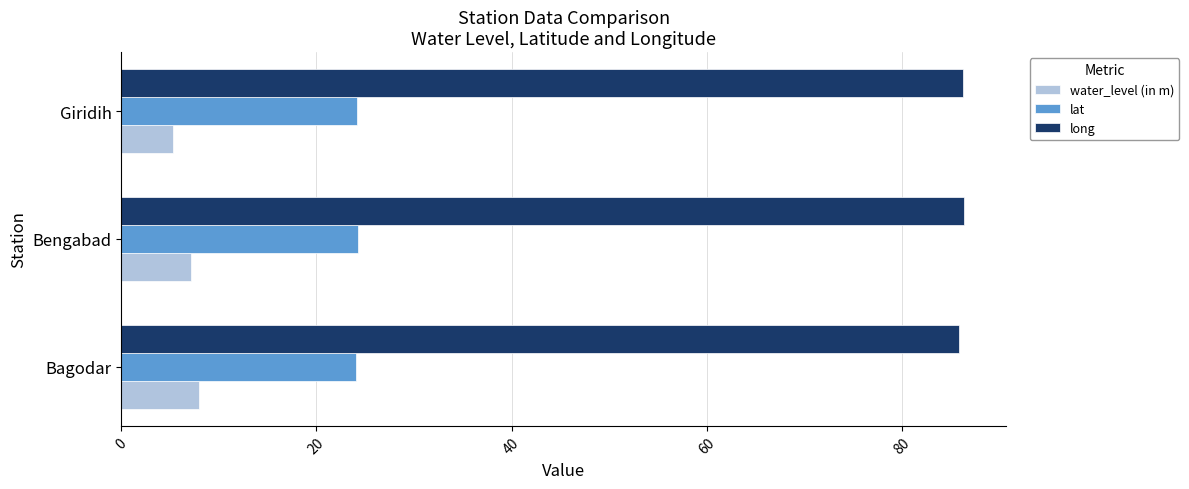

What is the average value of the lat series?

24.2